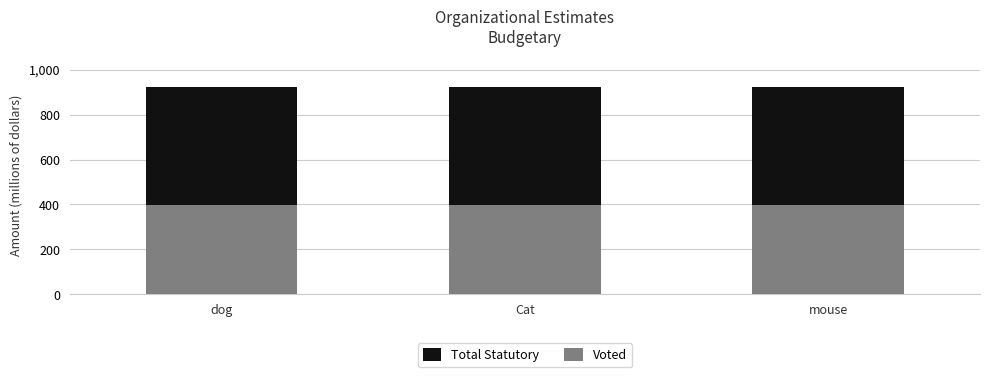

The value of Voted at Cat is 396.6. True or false?

True